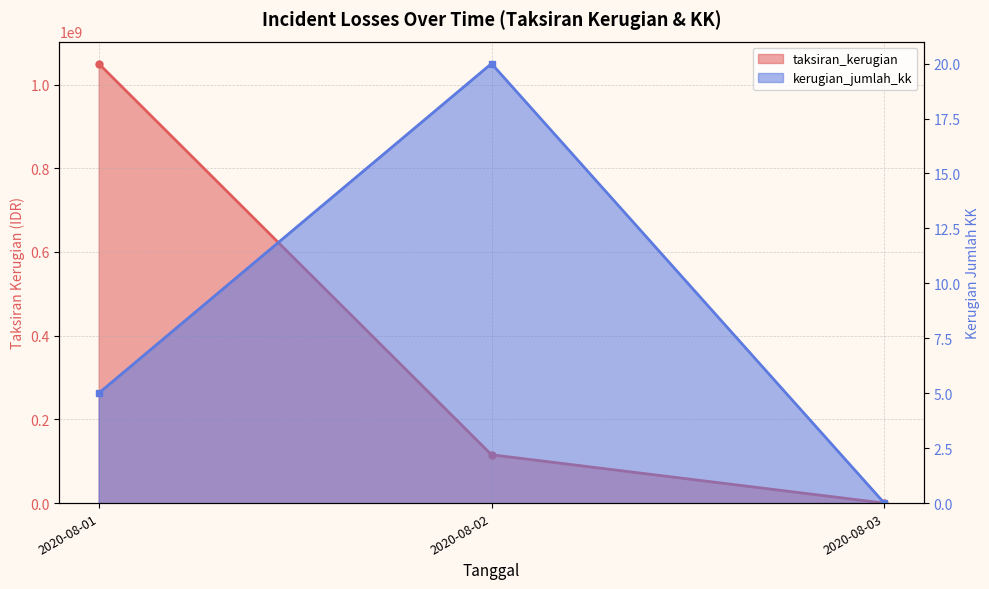

How many data points in kerugian_jumlah_kk_line are less than 5?

1